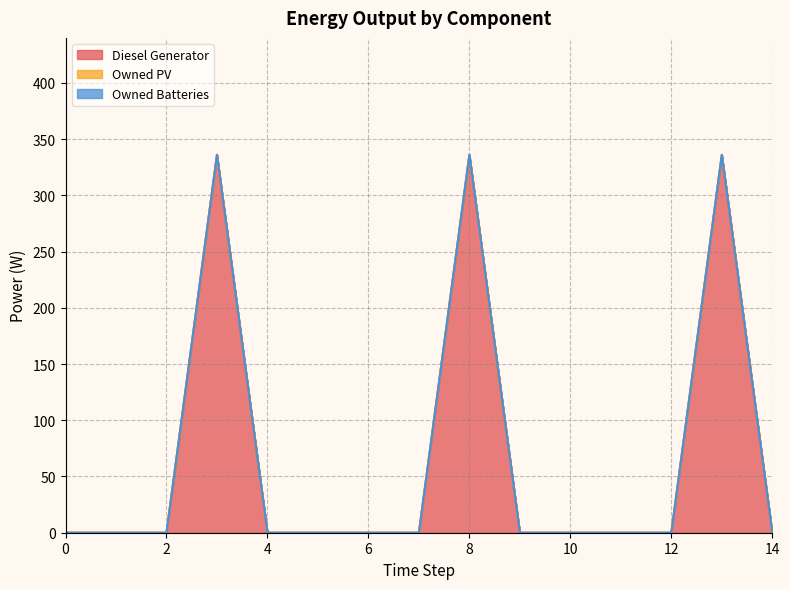

What is the difference between the highest and lowest values at 8?

336